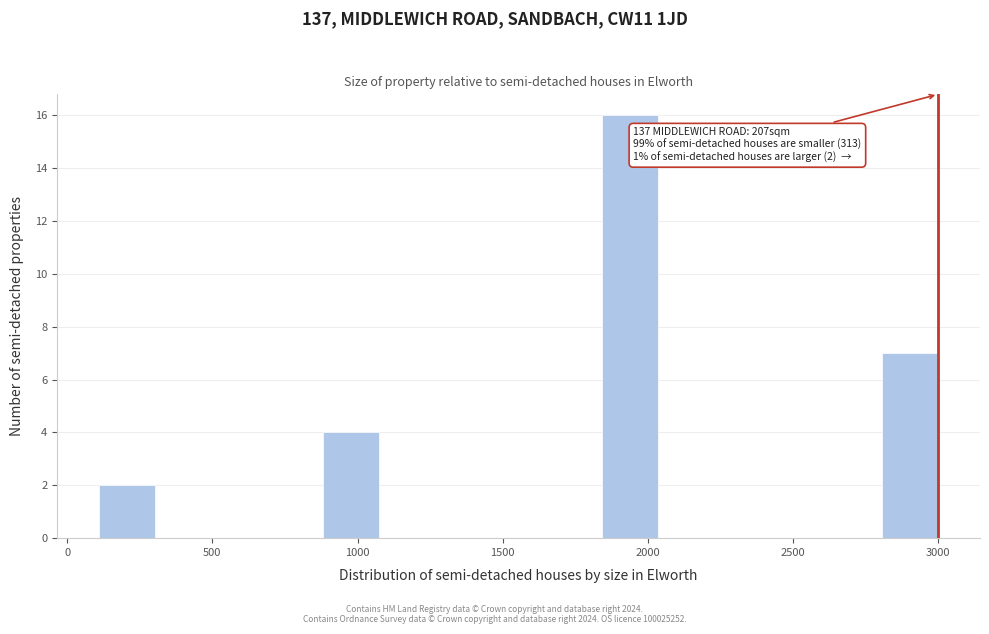

Read against the x-axis, roughly where is the centre of the tallest bar?

1950